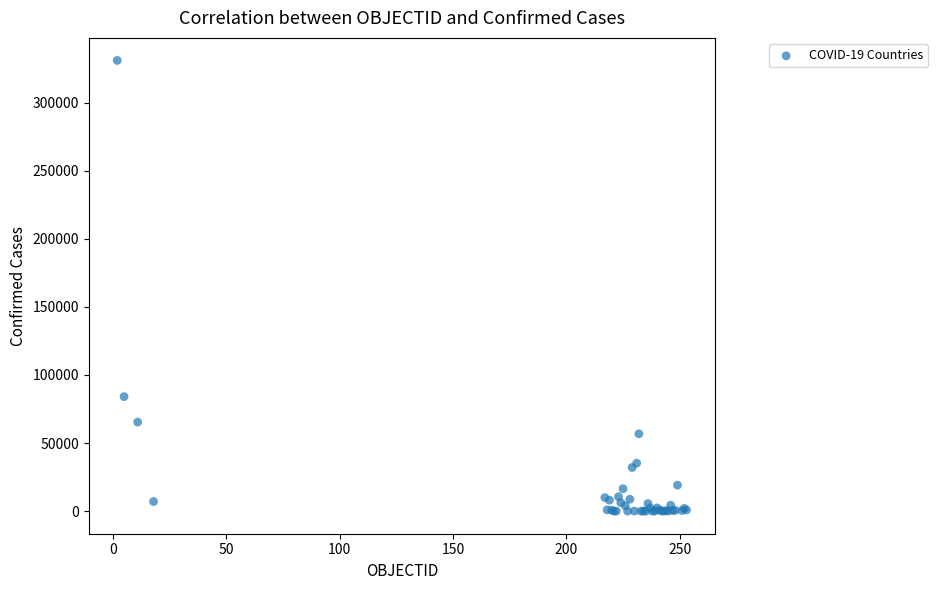

What Y value in the scatter plot is closest to 165454?

84131